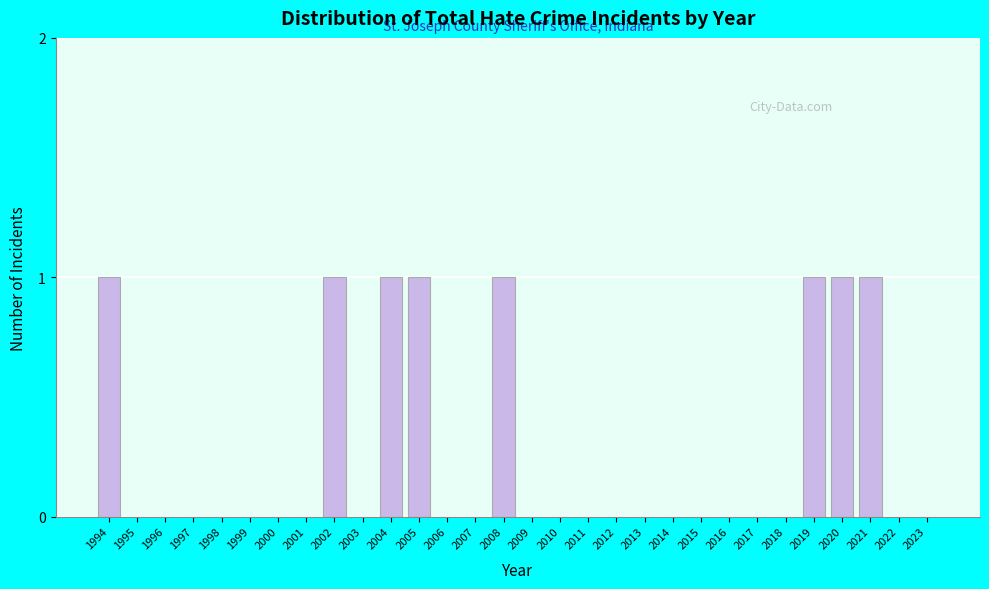

Reading left to right, what are all the values shown in this chart?

1994=1	1995=0	1996=0	1997=0	1998=0	1999=0	2000=0	2001=0	2002=1	2003=0	2004=1	2005=1	2006=0	2007=0	2008=1	2009=0	2010=0	2011=0	2012=0	2013=0	2014=0	2015=0	2016=0	2017=0	2018=0	2019=1	2020=1	2021=1	2022=0	2023=0